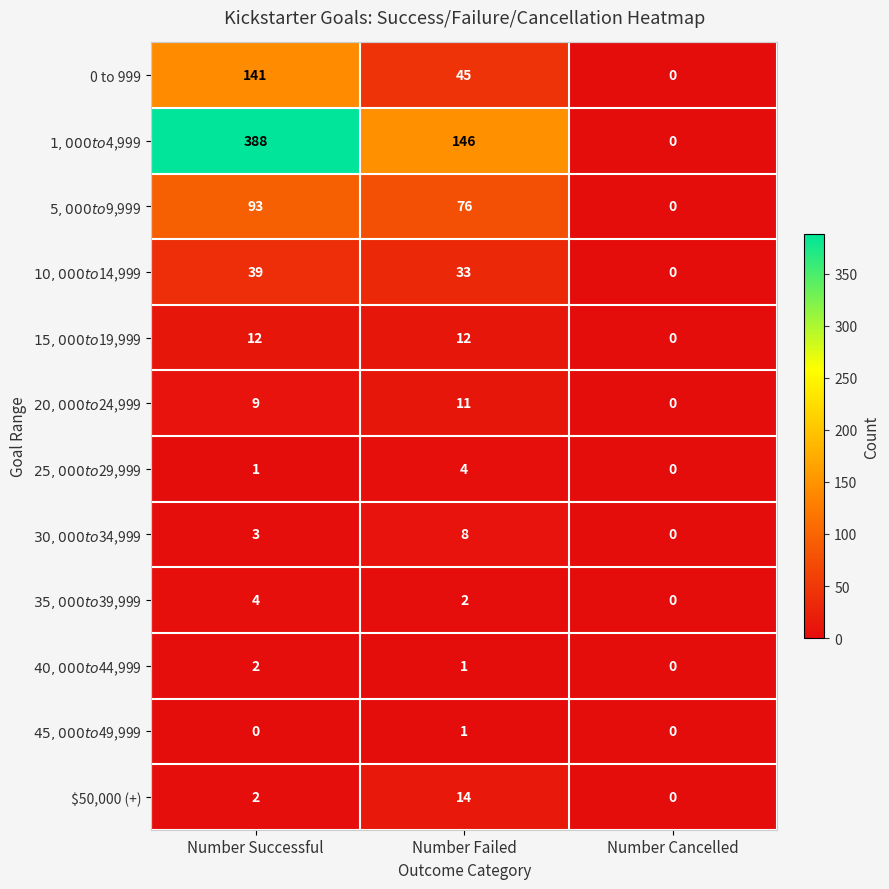

What is the total value across all series at Number Failed?

353